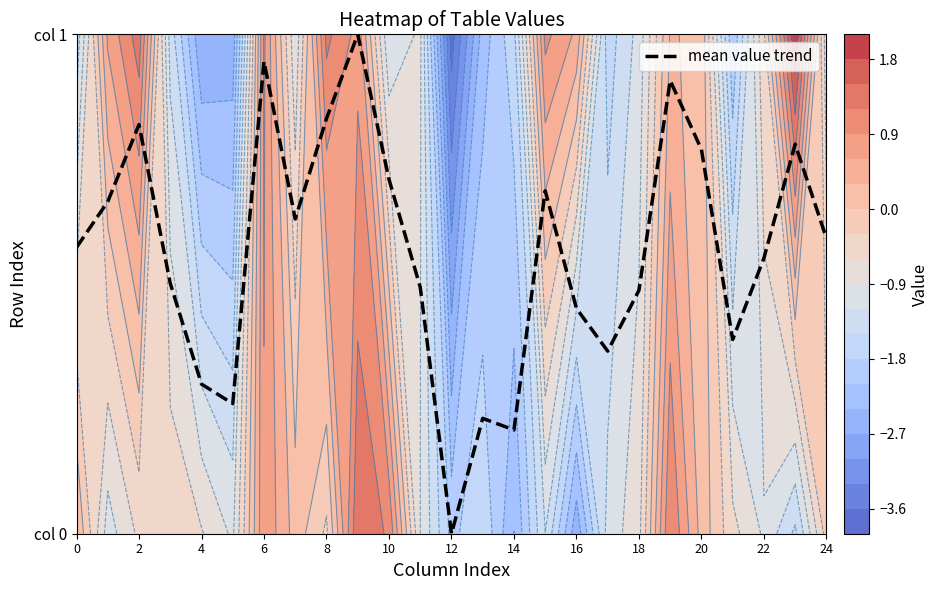

How many values are above zero?

24